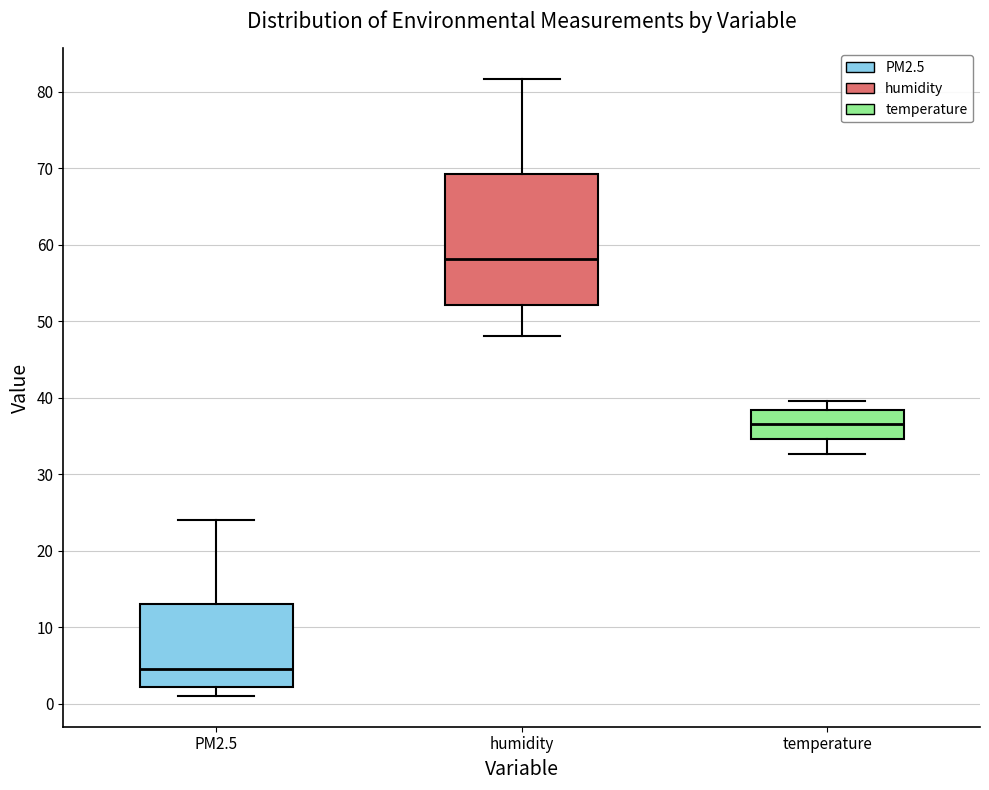

Reading left to right, transcribe this box plot: for each box, give where its median line is, the range the box spans, and where its two whiskers end, as read against the y-axis. The values are not printed on the chart, so give them approximately, as read against the axis.

PM2.5: median 5, box 2 to 13, whiskers 1 to 24
humidity: median 58, box 52 to 69, whiskers 48 to 82
temperature: median 37, box 35 to 38, whiskers 33 to 40